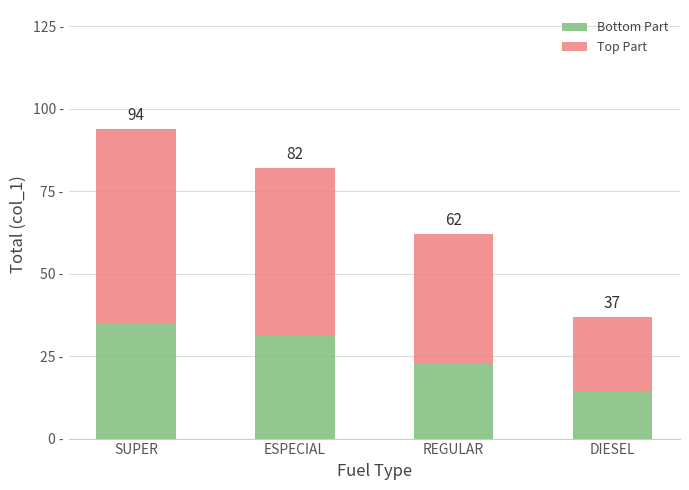

What is the label of the 1st bar from the right?

DIESEL